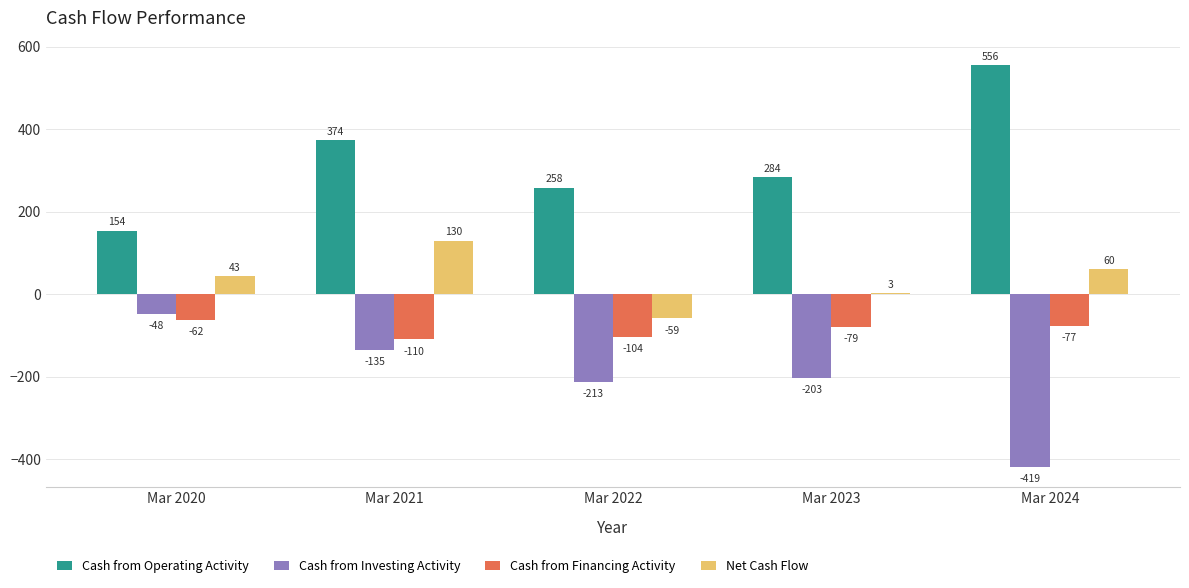

What is the sum of the Cash from Investing Activity values at Mar 2024 and Mar 2022?

-632